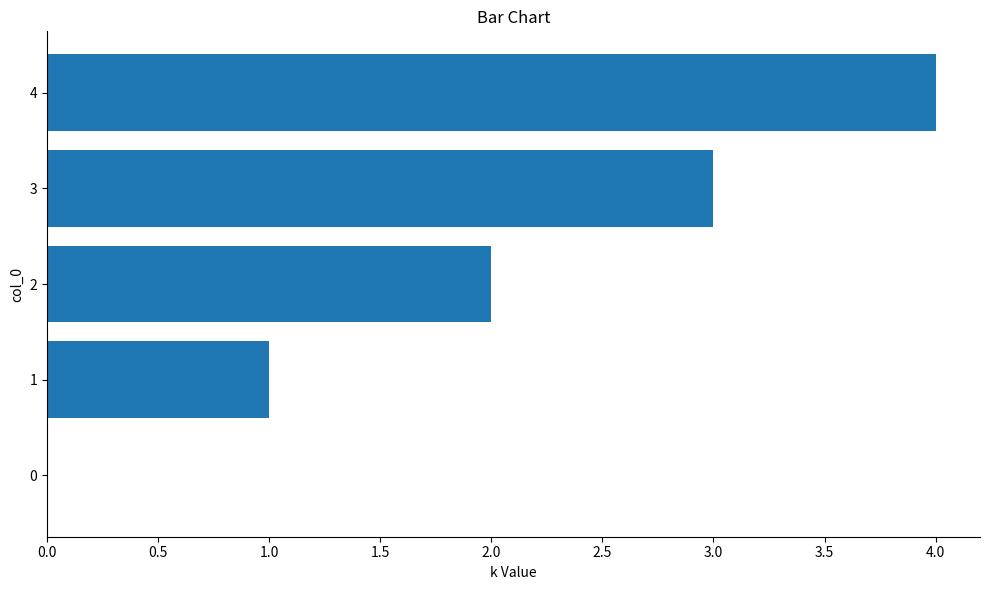

What is the sum of all values?

10